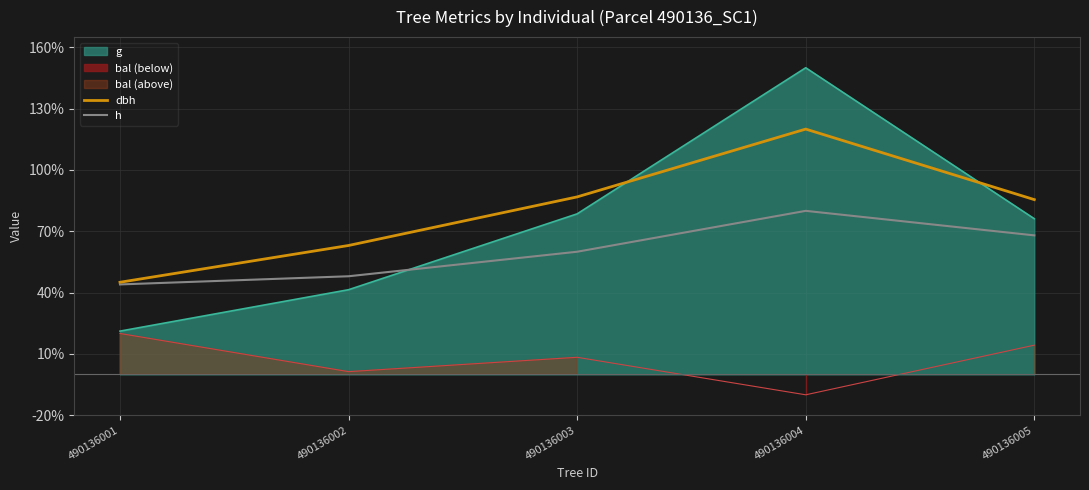

At which label does h reach its minimum?

490136001